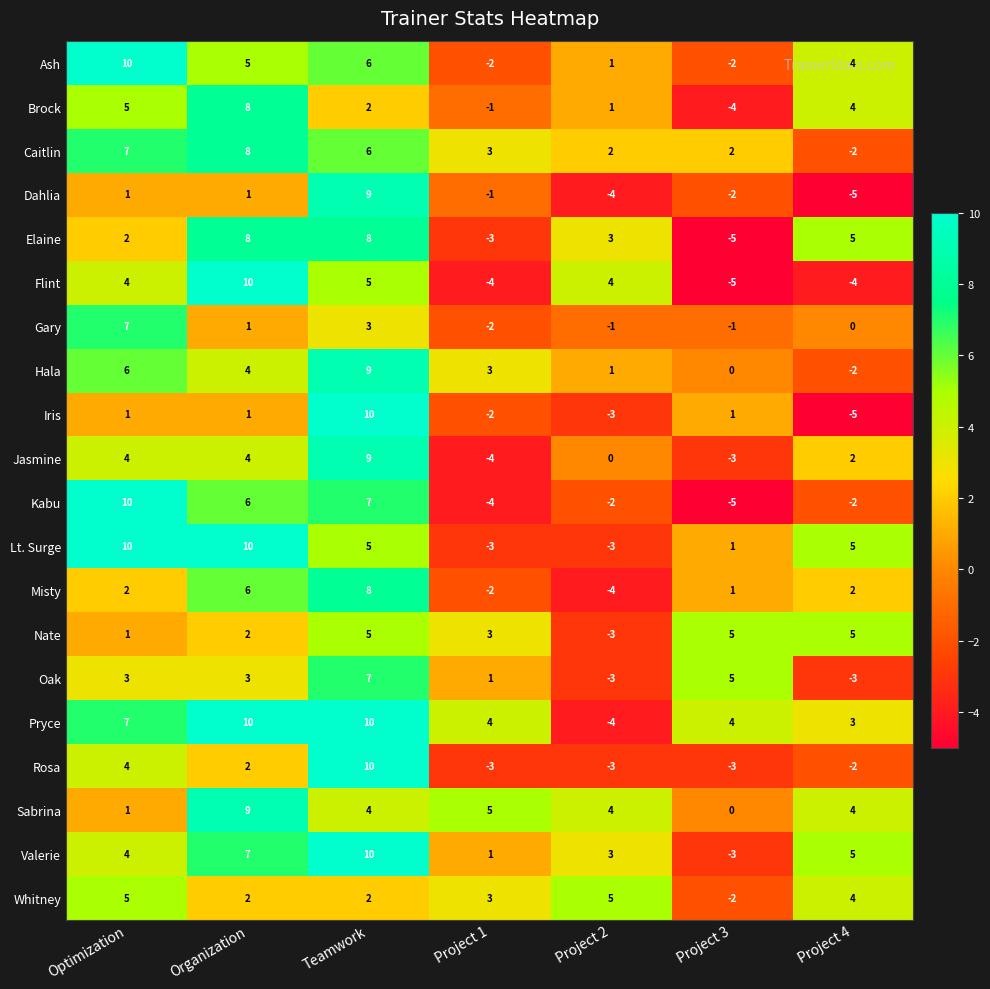

What is the total value across all series at Teamwork?

135